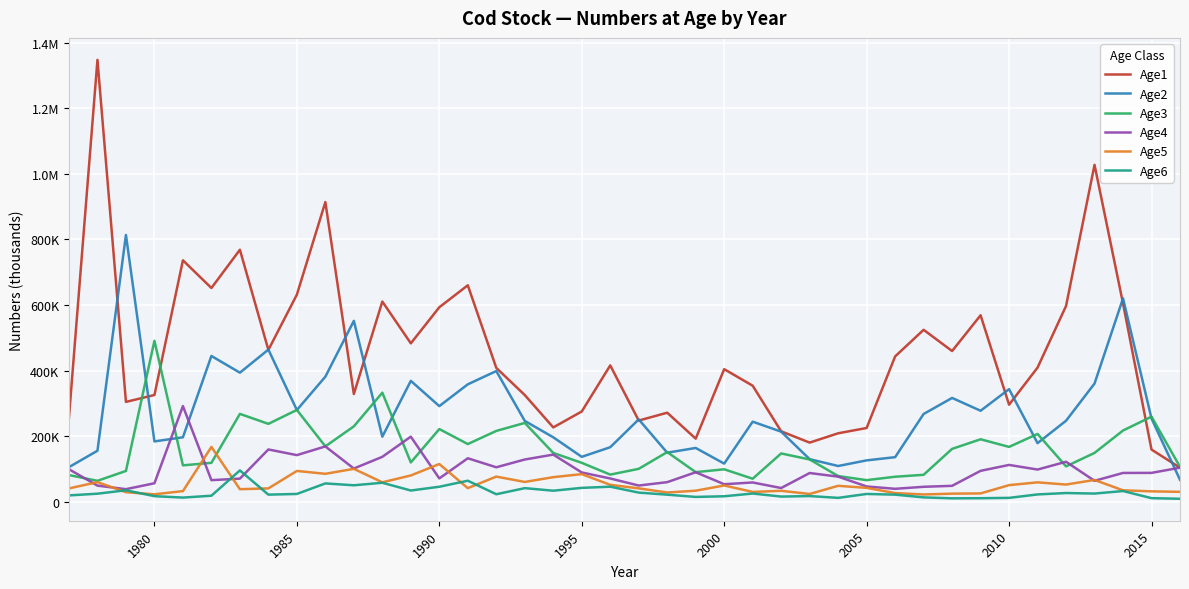

How many times do Age4 and Age5 cross each other?

8